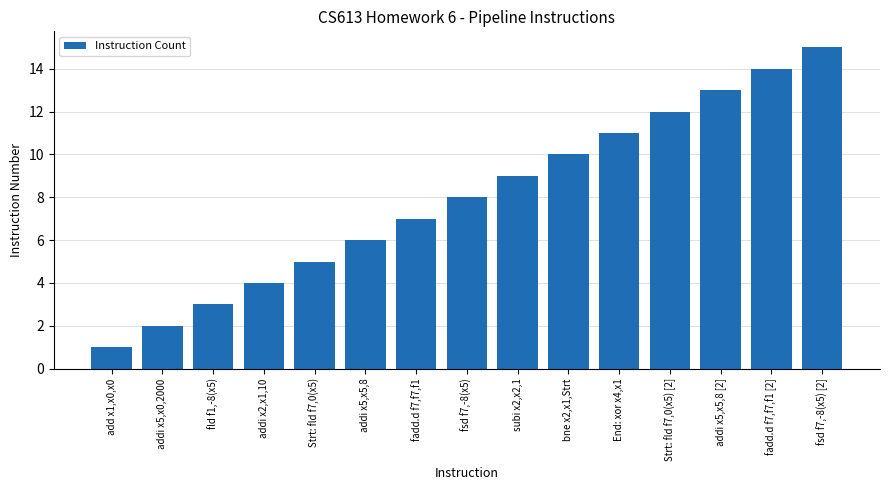

Is it true that the value at add x1,x0,x0 is 1?

True